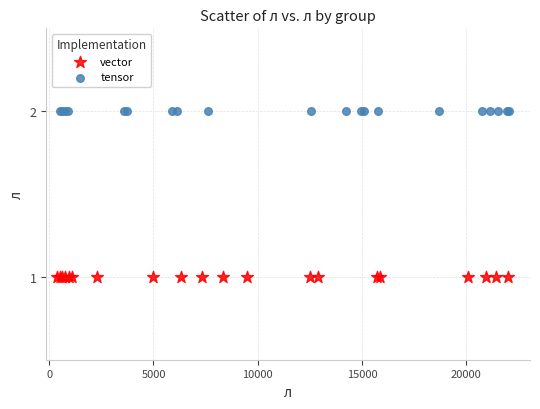

Which series reaches the minimum Y coordinate?

vector